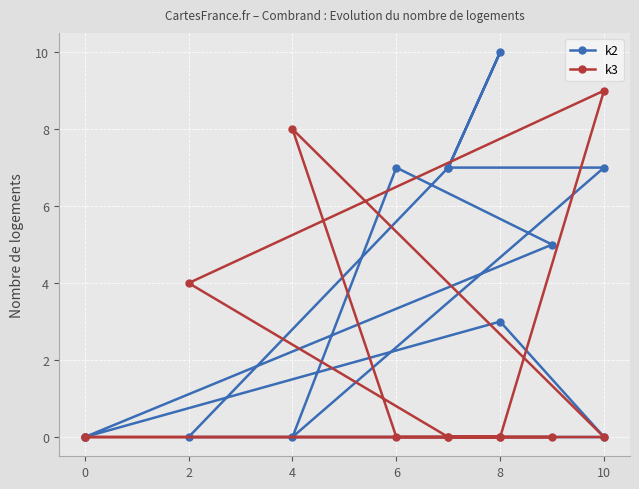

How many lines are shown in the chart?

2